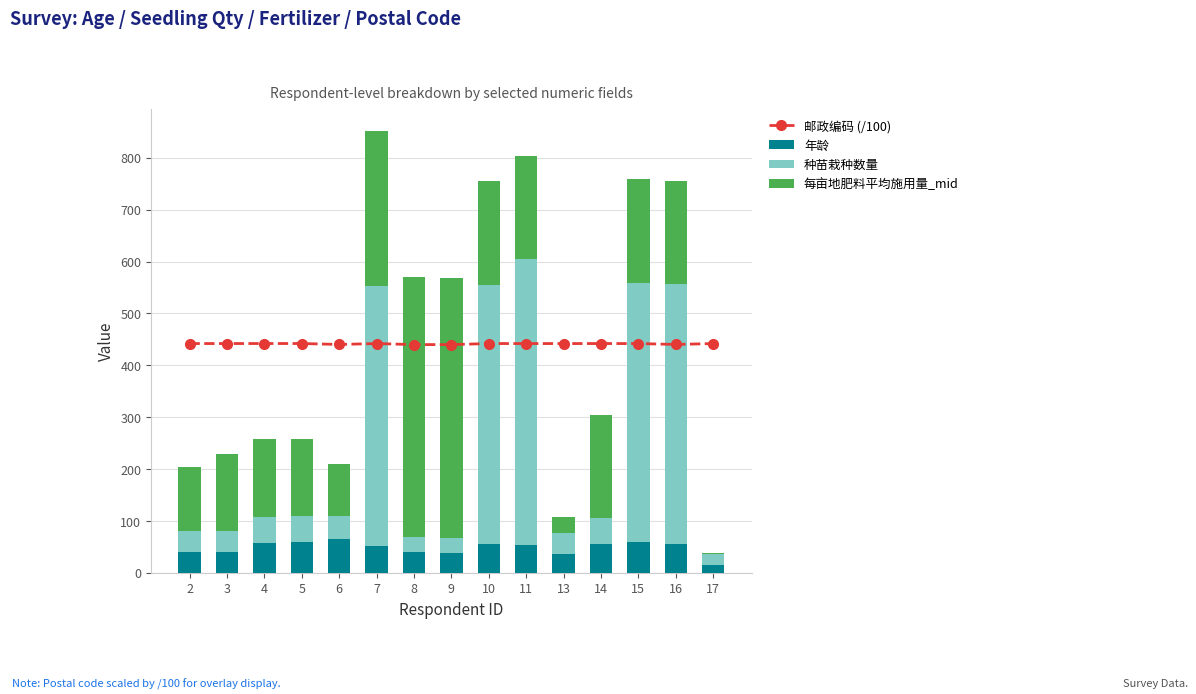

At how many categories does at least one series exceed 419?

15